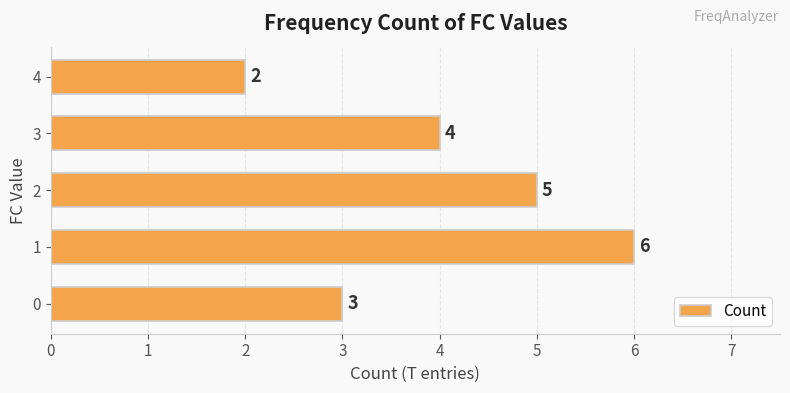

What is the sum of the values at 1 and 3?

10